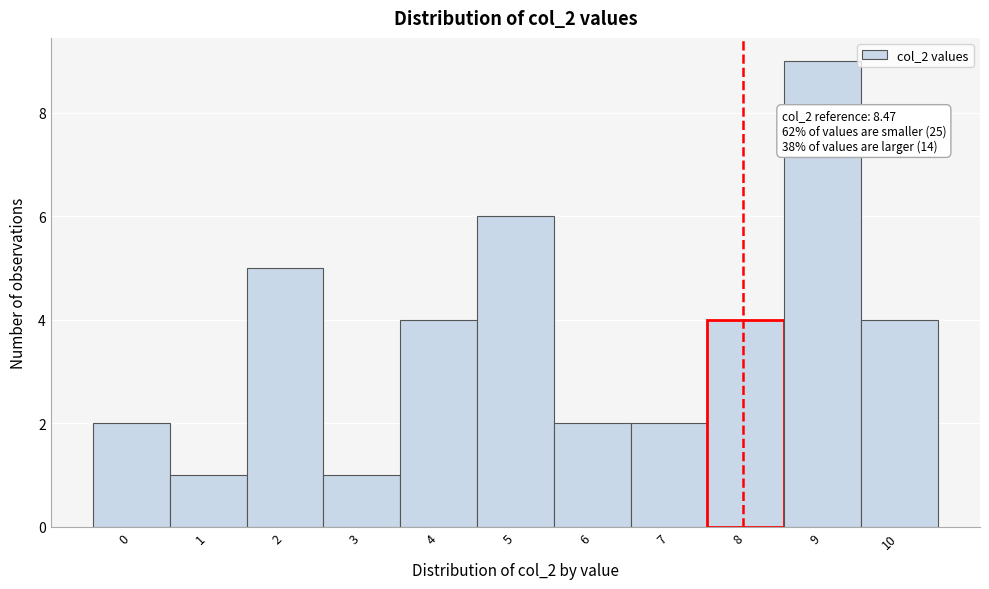

Reading left to right, transcribe all the data shown in this chart.

2	1	5	1	4	6	2	2	4	9	4